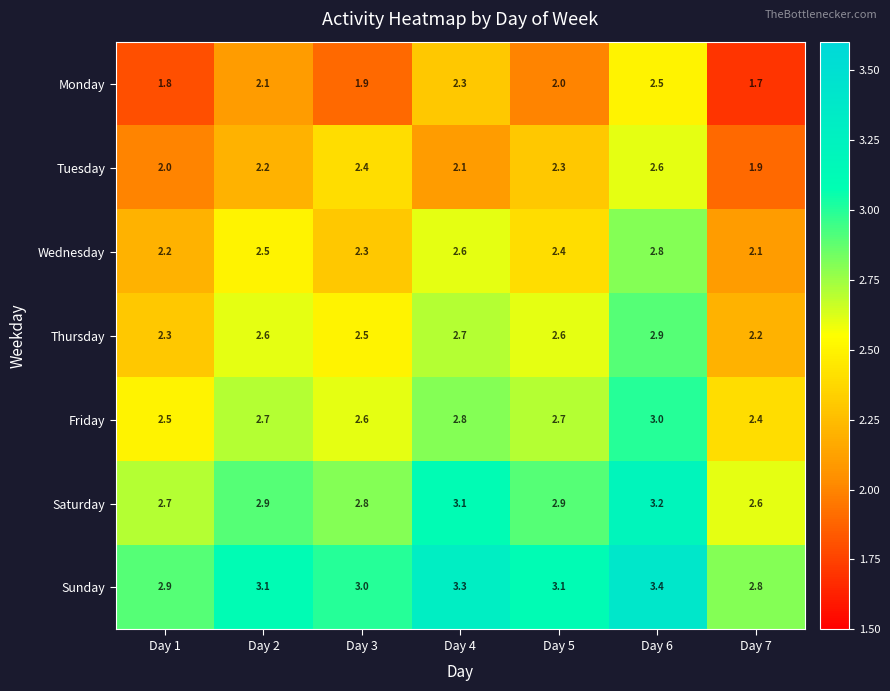

Which series has the largest range (max minus min)?

Monday